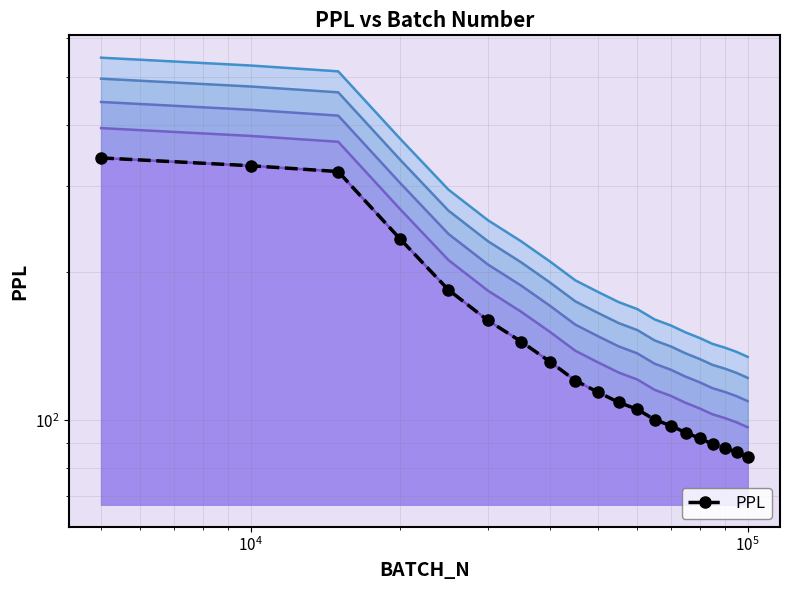

True or false: the data has more than 2 interior local peaks.

False